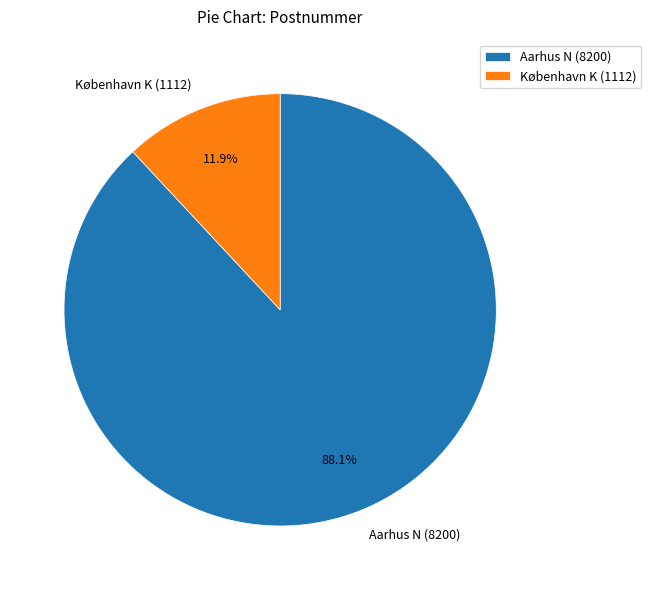

Count the number of slices in the pie.

2